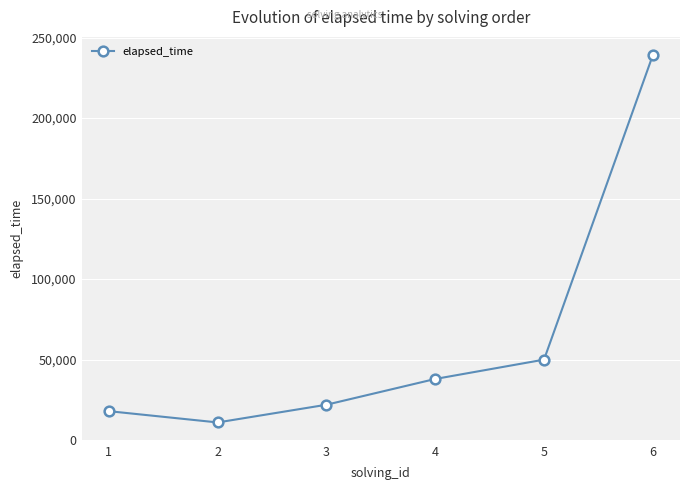

What is the change in value from 3 to 5?

+28000